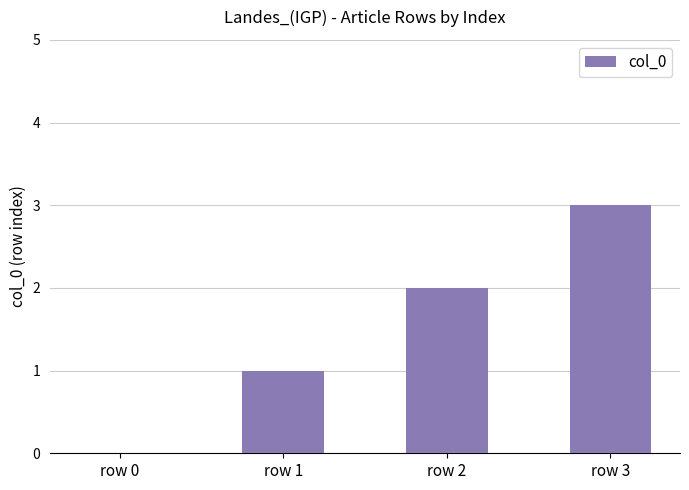

What is the change in value from row 0 to row 3?

+3